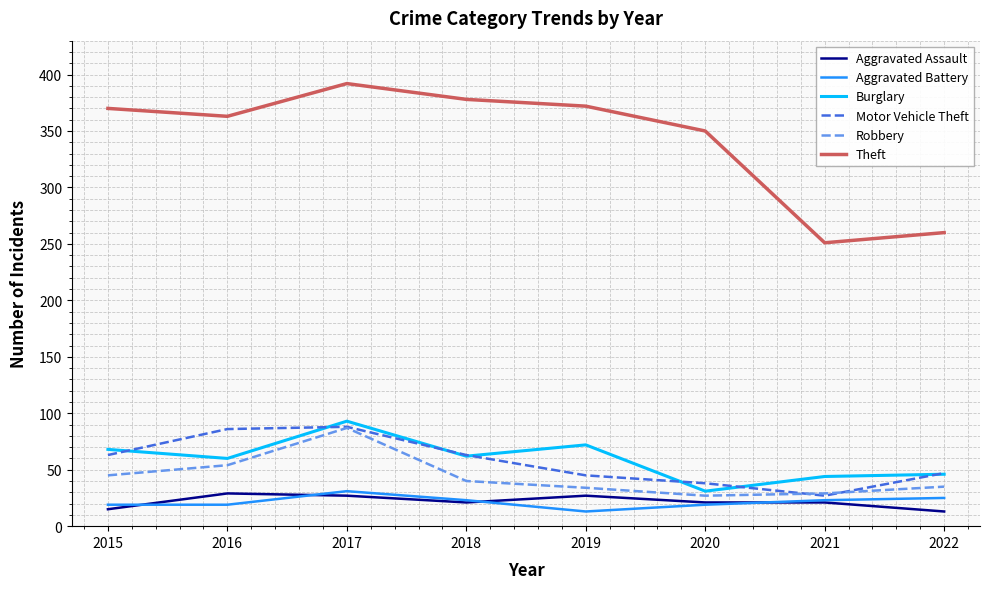

What is the total value across all series at 2018?

587